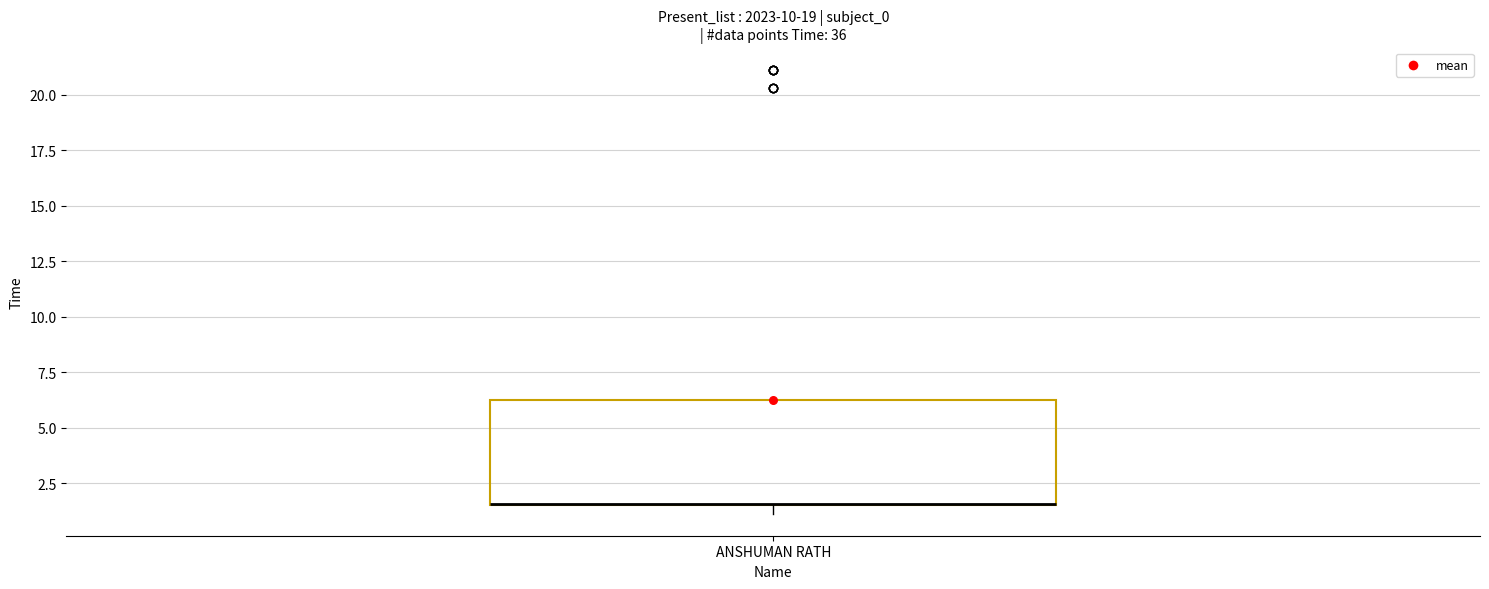

Where is the upper edge of the box for ANSHUMAN RATH on the y-axis? The values are not printed on the chart, so give them approximately, as read against the axis.

6.5